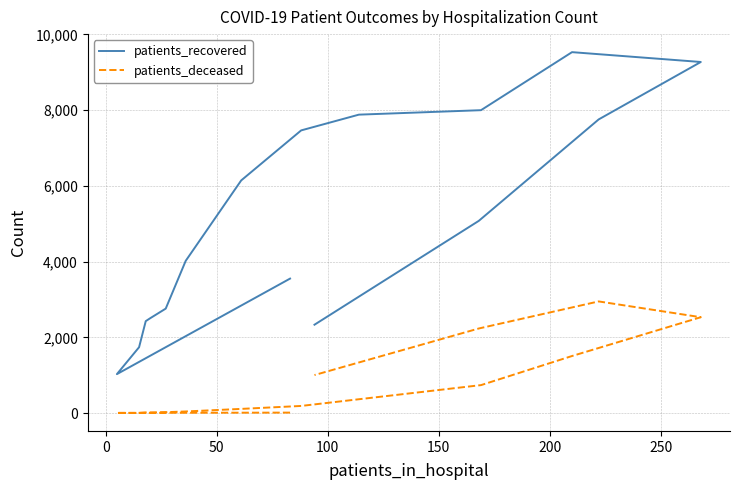

Which series has the largest total across all categories?

patients_recovered